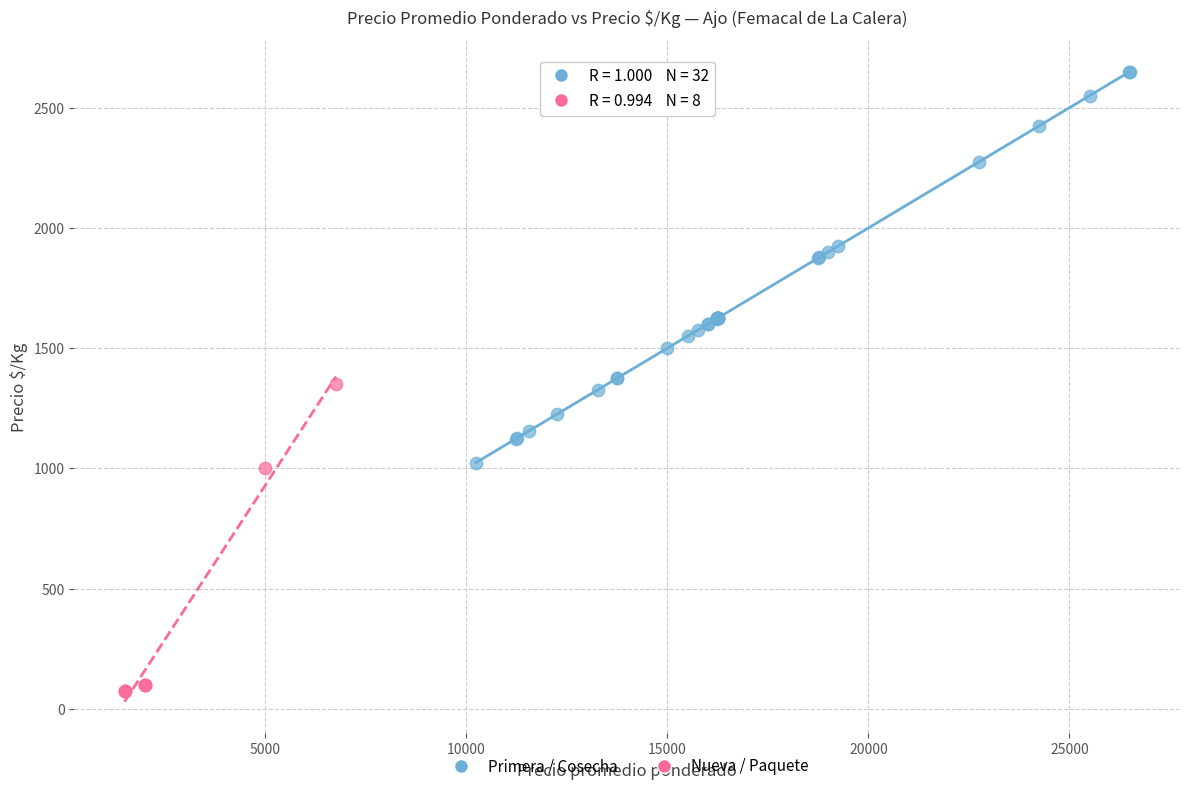

Which series has the widest spread of Y values?

Primera / Cosecha